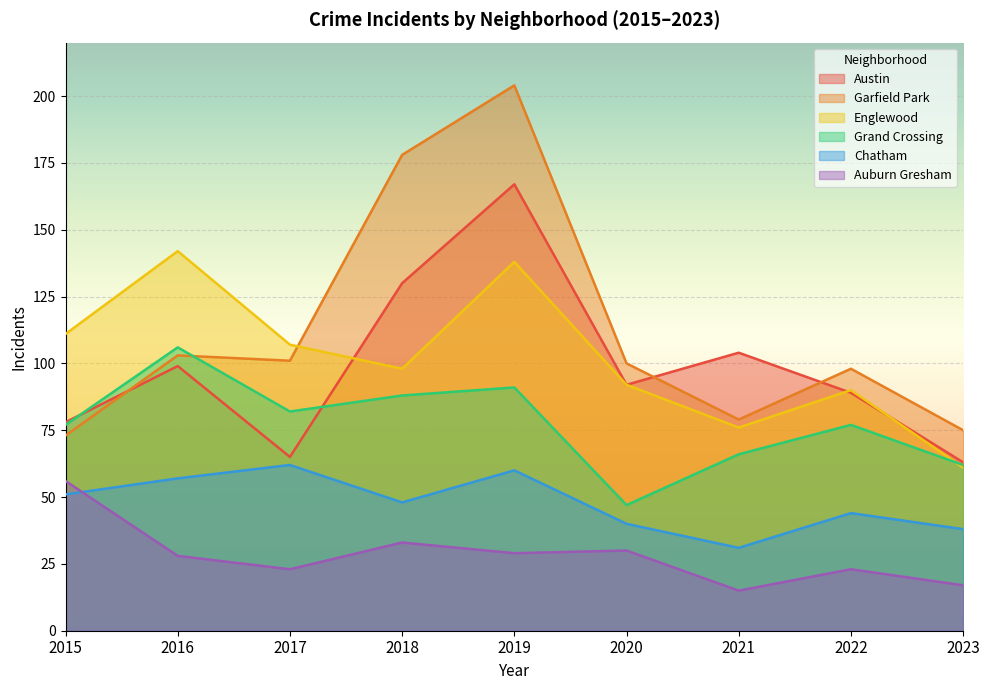

What is the maximum value for Englewood?

142